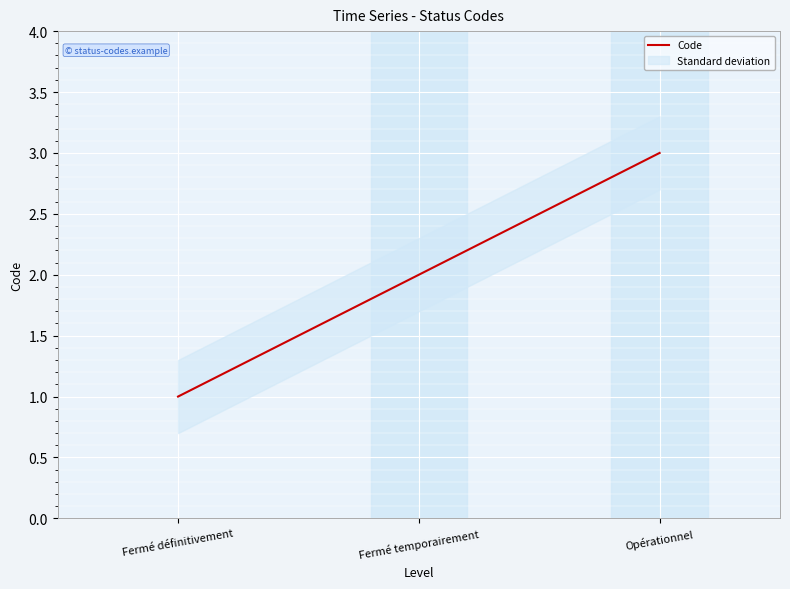

Is it true that the value at Fermé temporairement is 2?

True